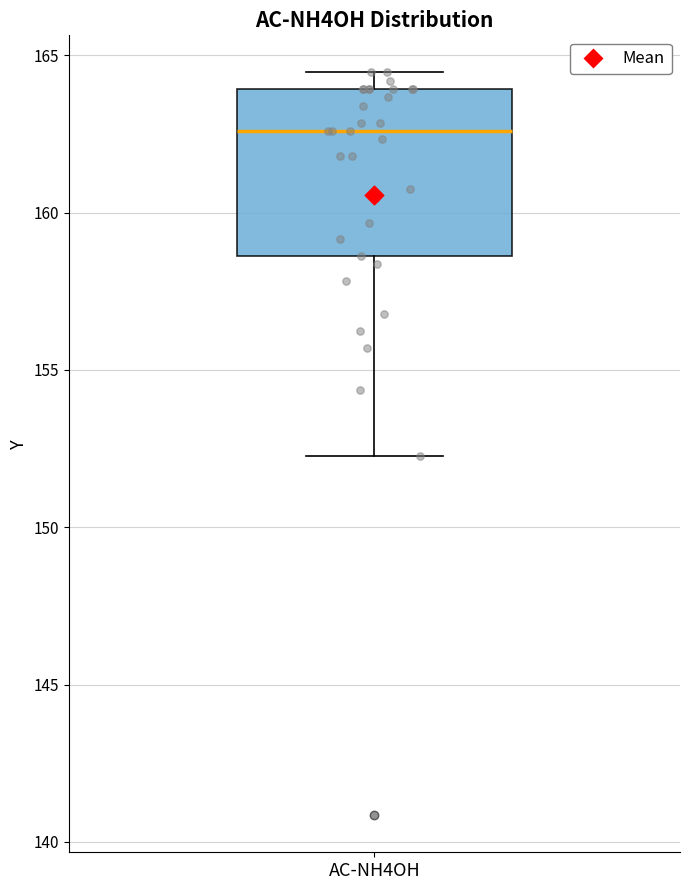

Where does the median line of the box for AC-NH4OH sit on the y-axis? The values are not printed on the chart, so give them approximately, as read against the axis.

162.5